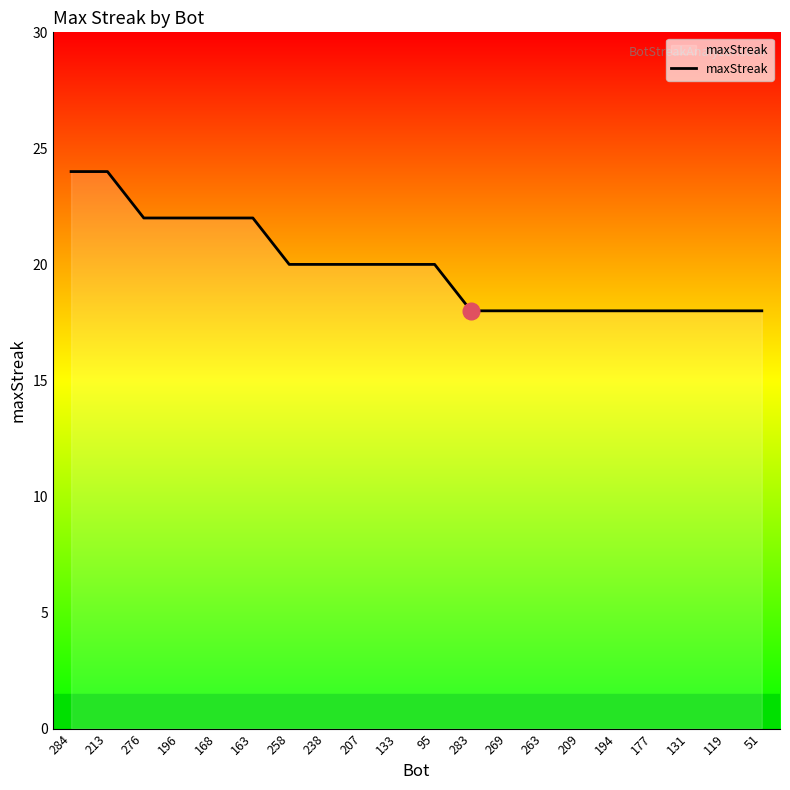

The value at 258 is 20. True or false?

True